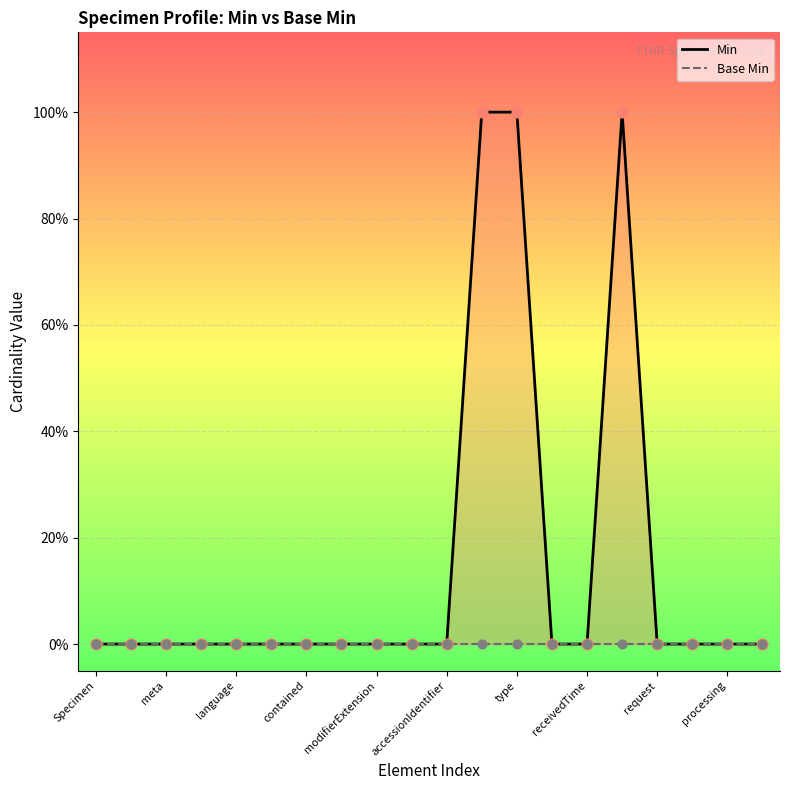

Is the value of Base Min at 16 greater than the value of Min at processing?

No